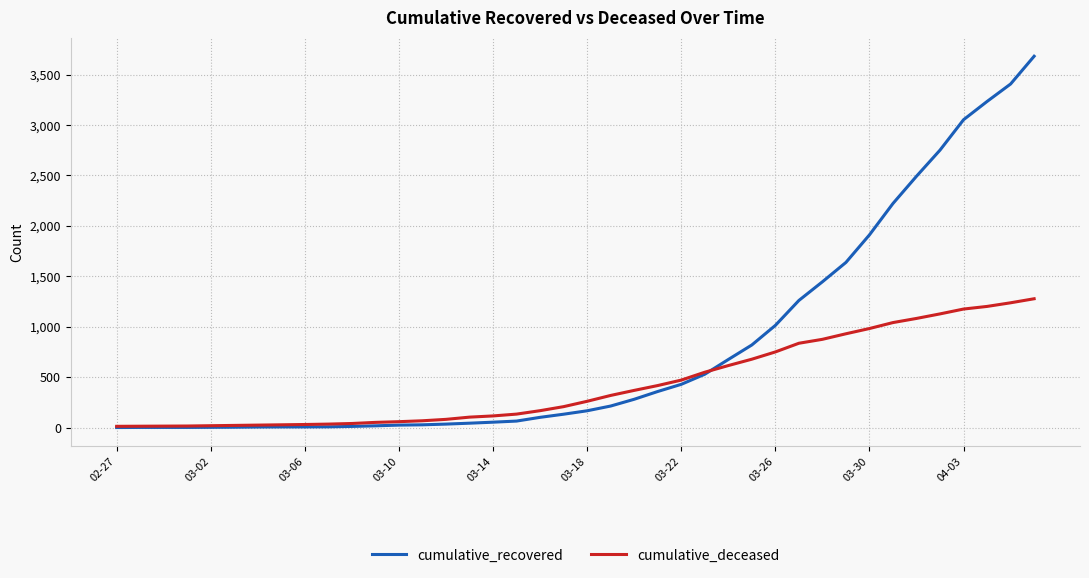

How many lines are shown in the chart?

2